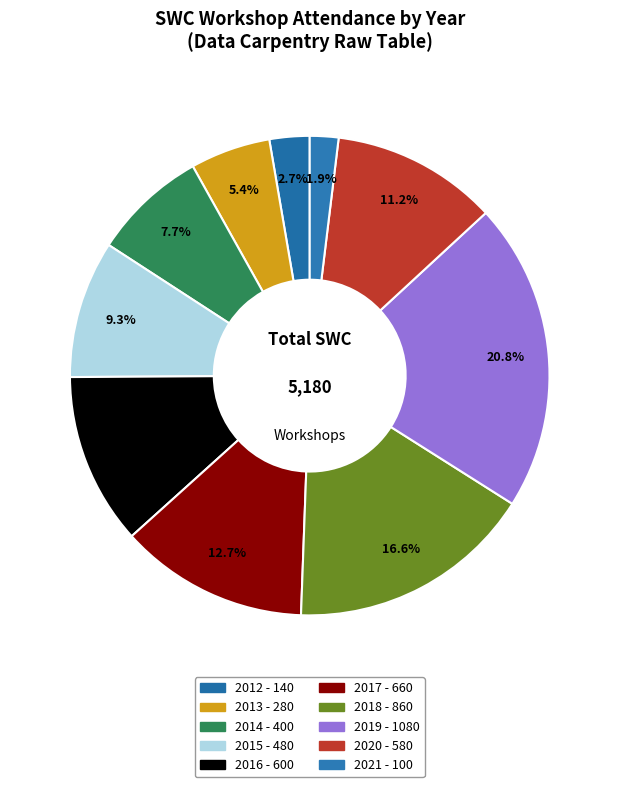

Which slice is the largest?

2019